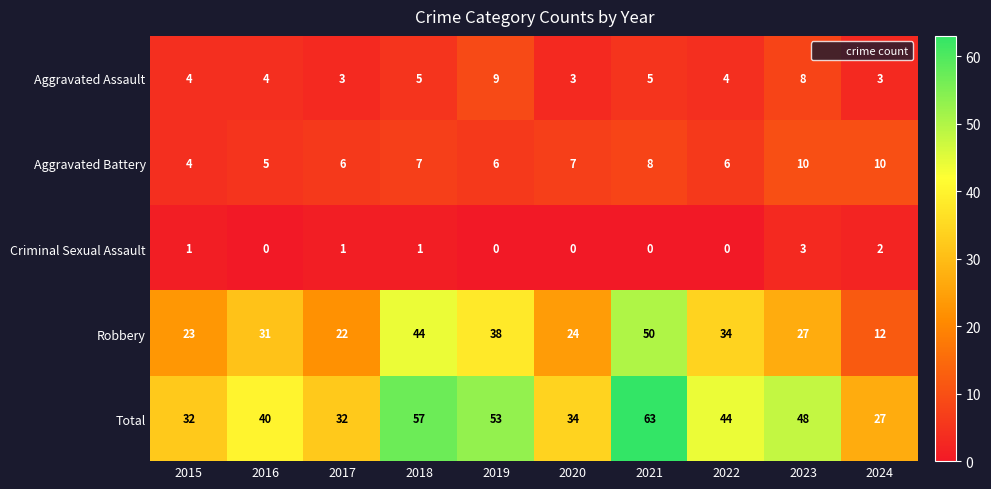

Which category has the highest value in the Total series?

2021